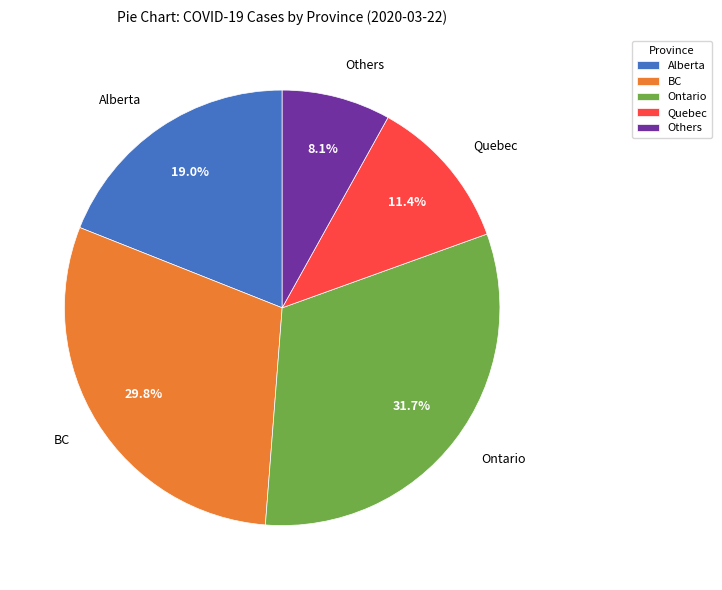

Does any single category account for the majority?

No